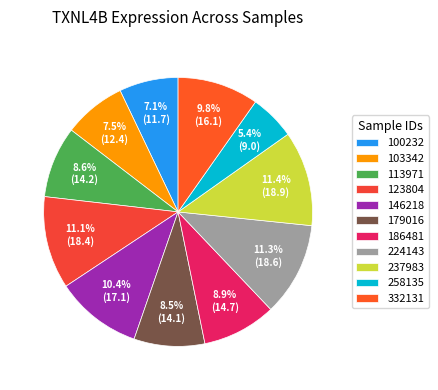

To the nearest percent, what is the difference between the largest and smallest slice percentages?

6%